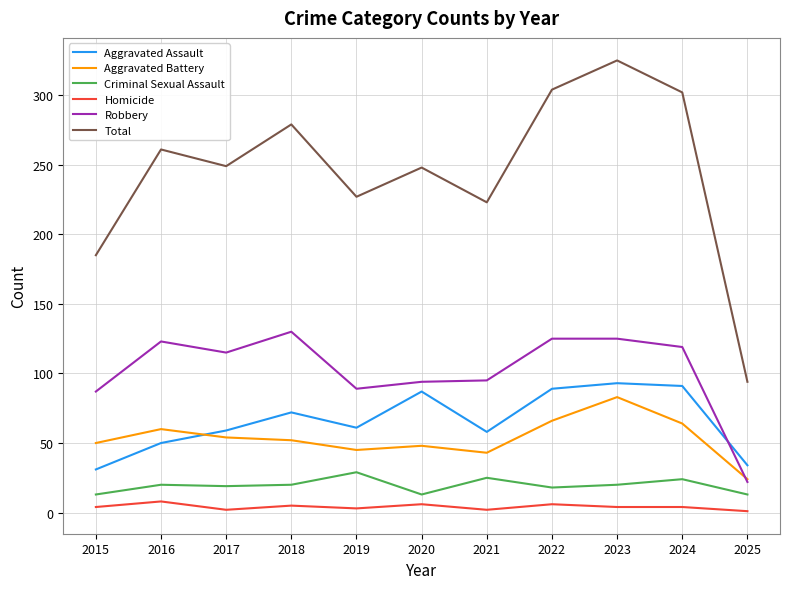

At which label does Robbery reach its peak?

2018